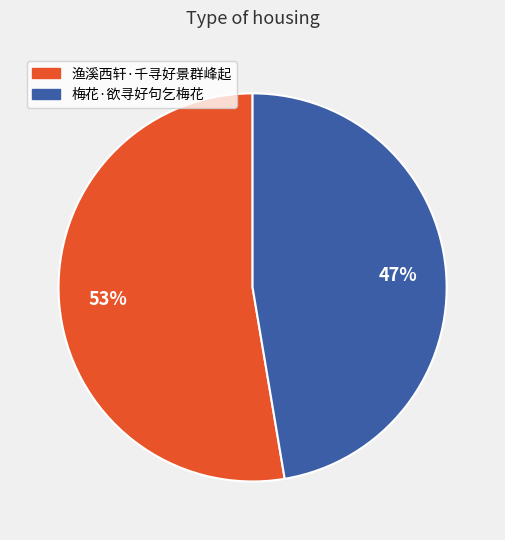

What percentage is the 渔溪西轩·千寻好景群峰起 slice, to the nearest percent?

53%